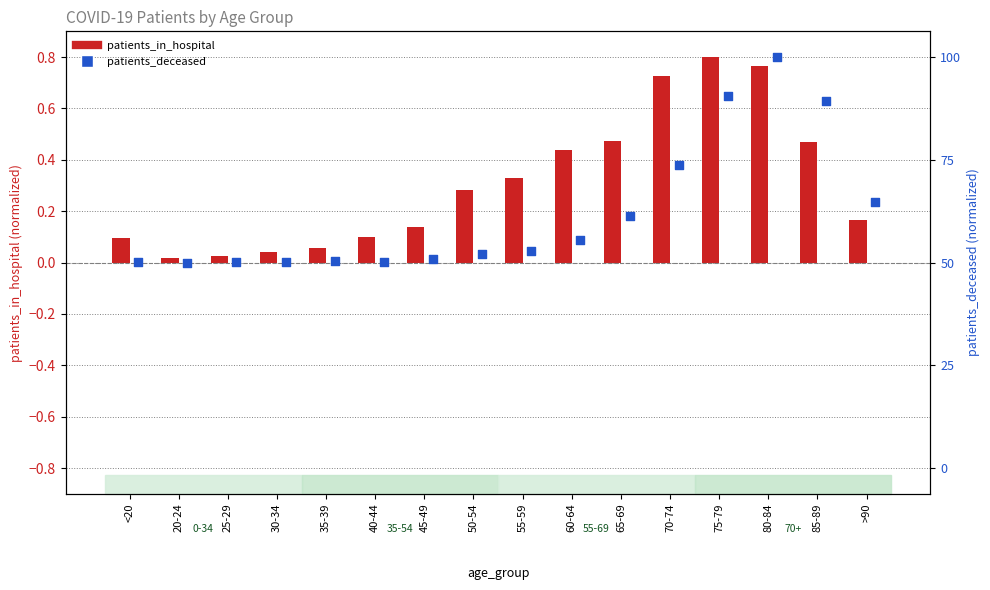

What are all the series names shown in the legend?

patients_in_hospital, patients_deceased